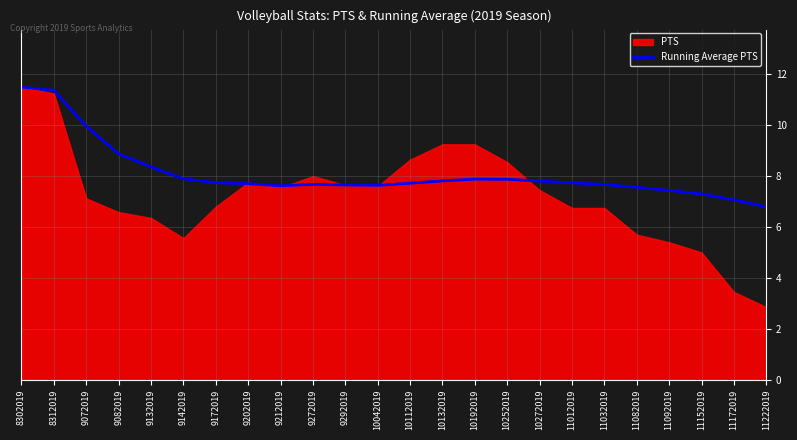

How many lines are shown in the chart?

1